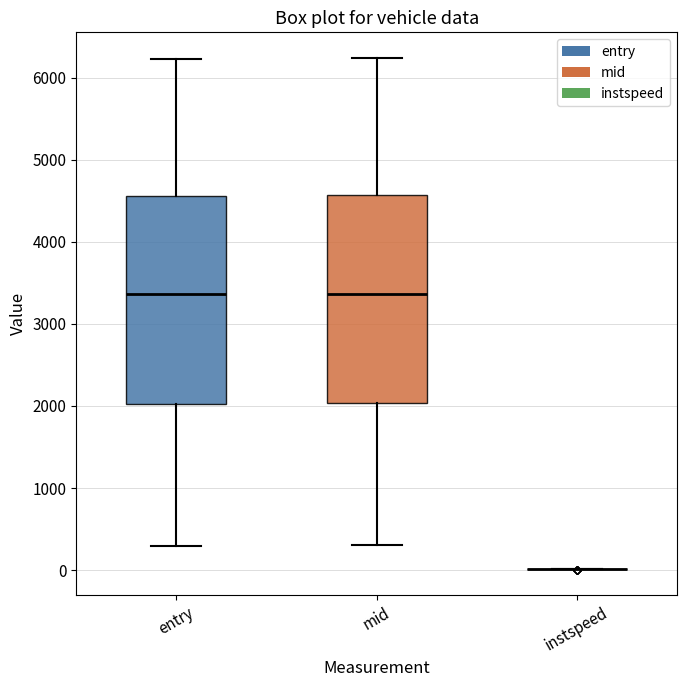

Reading left to right, transcribe this box plot: for each box, give where its median line is, the range the box spans, and where its two whiskers end, as read against the y-axis. The values are not printed on the chart, so give them approximately, as read against the axis.

entry: median 3400, box 2000 to 4600, whiskers 300 to 6200
mid: median 3400, box 2000 to 4600, whiskers 300 to 6200
instspeed: box collapsed to a line at 0, whiskers 0 to 0